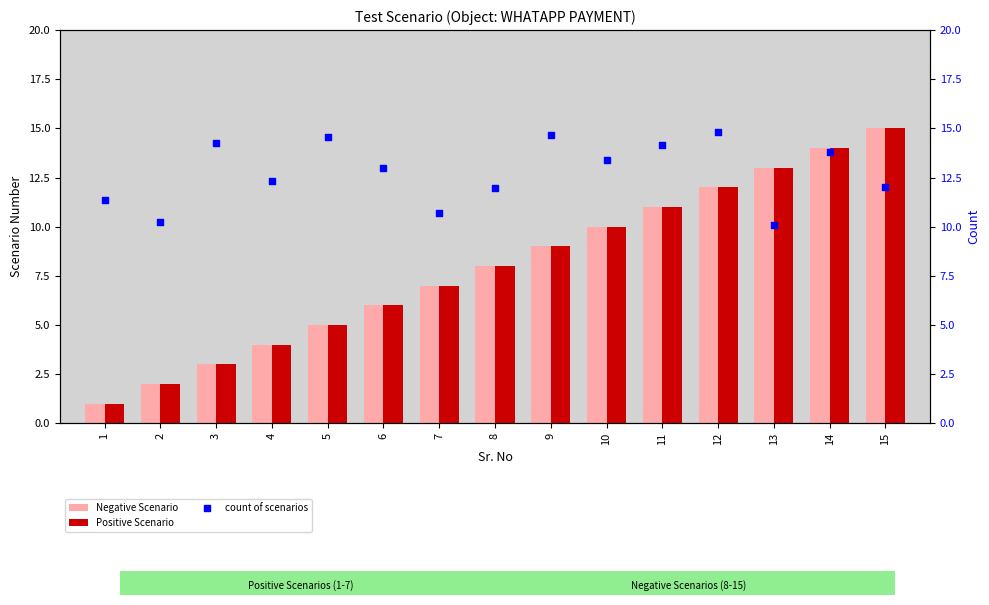

Which series contains the lowest Y value?

Negative Scenario